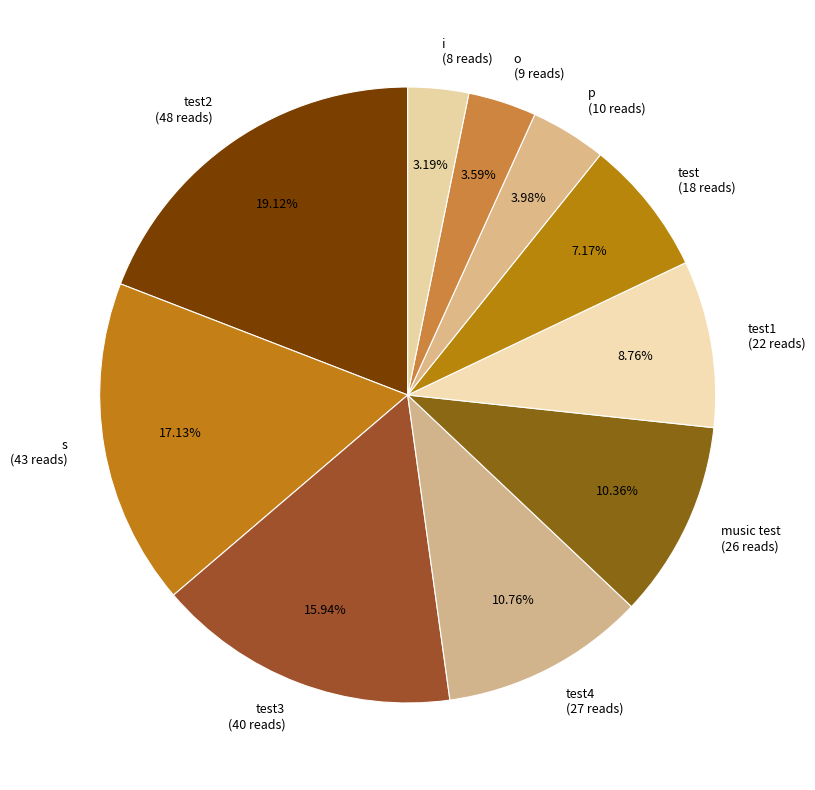

Does test (18 reads) account for over 50% of the chart?

No